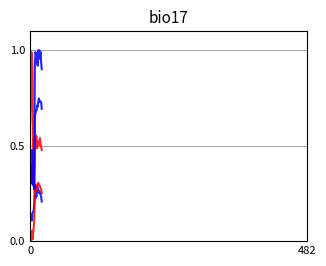

What is the maximum value shown in the chart?

1.0